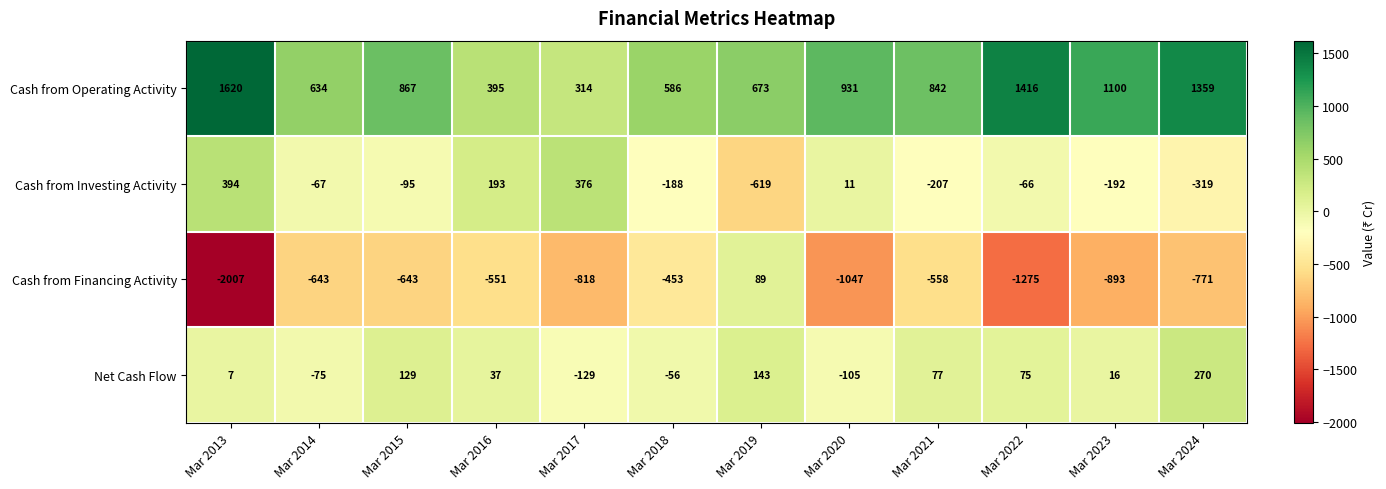

What is the total value across all series at Mar 2020?

-210